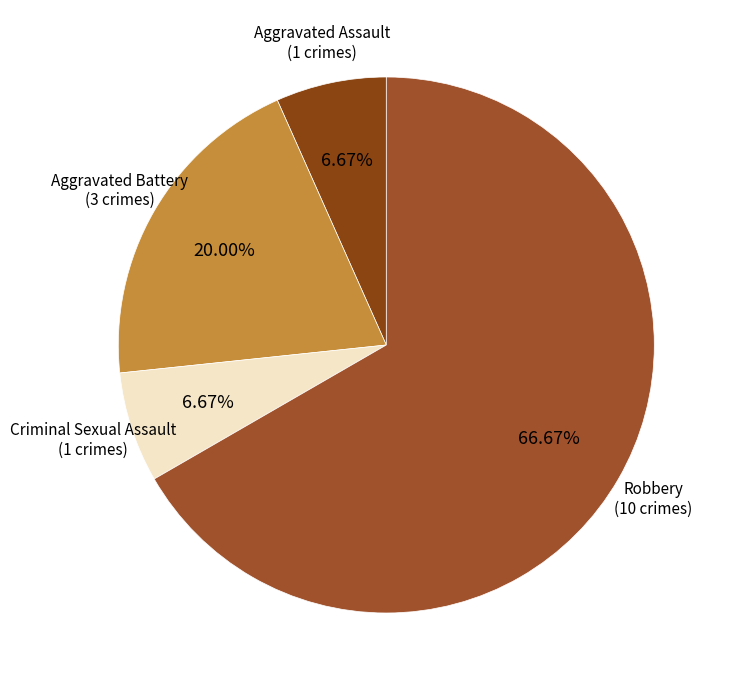

Which slice is the largest?

Robbery